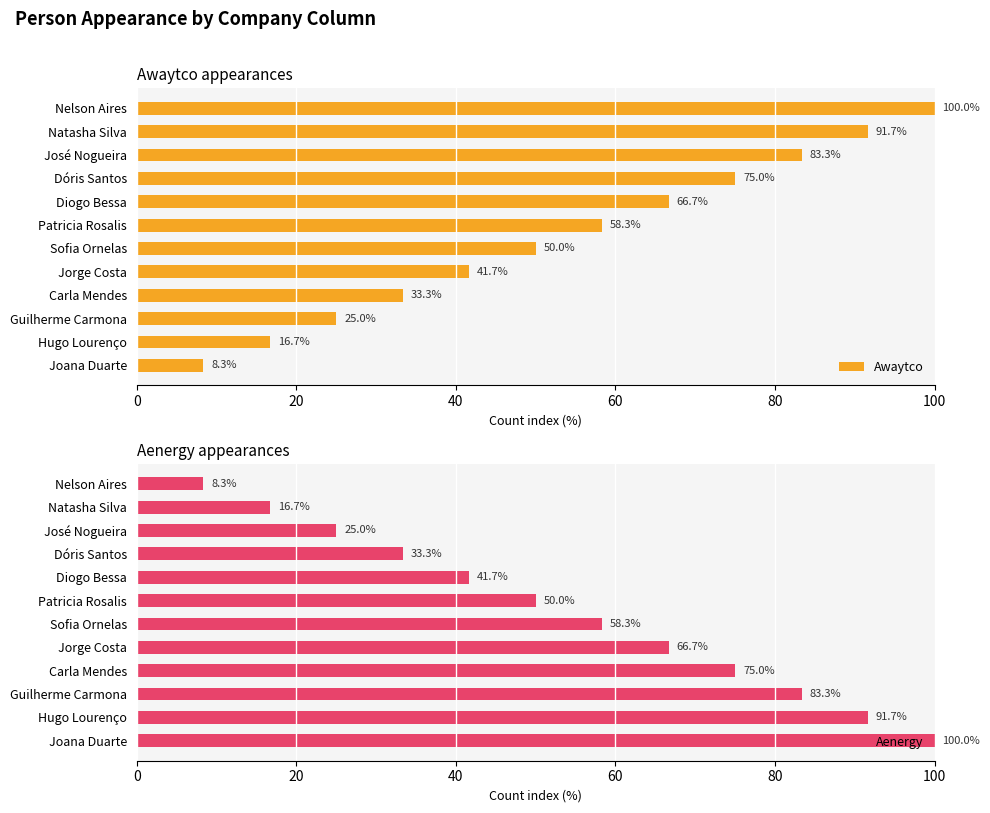

What is the sum of all Aenergy values?

650.0